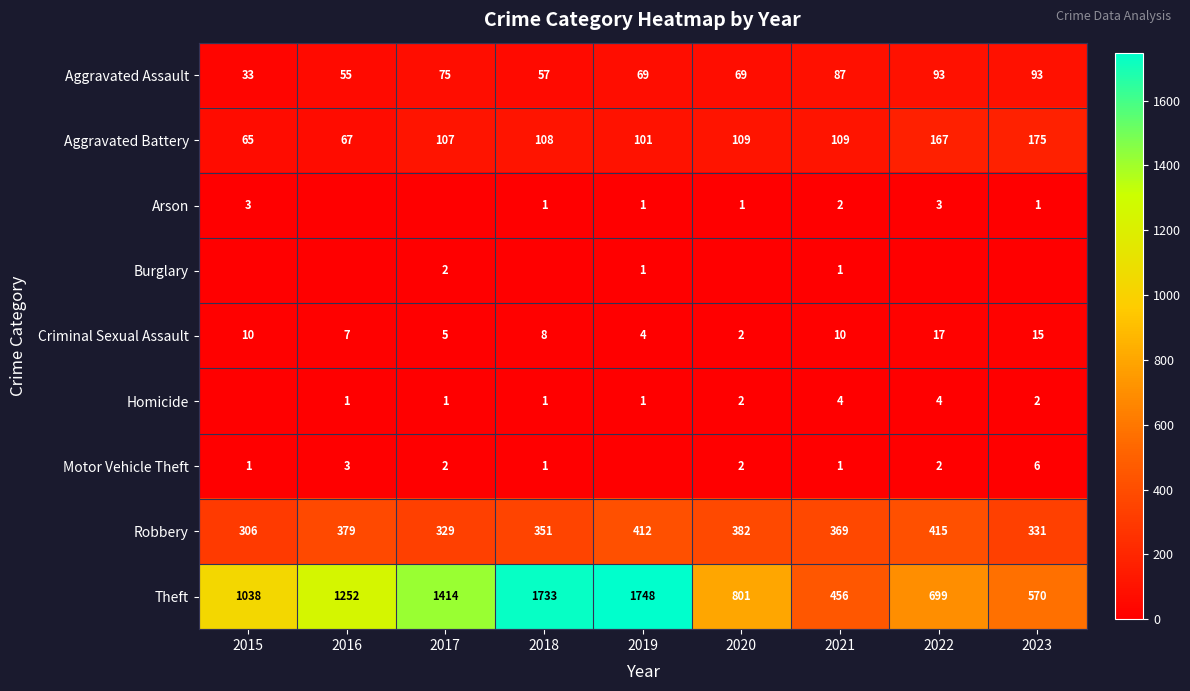

Which category has the lowest value in the Criminal Sexual Assault series?

2020